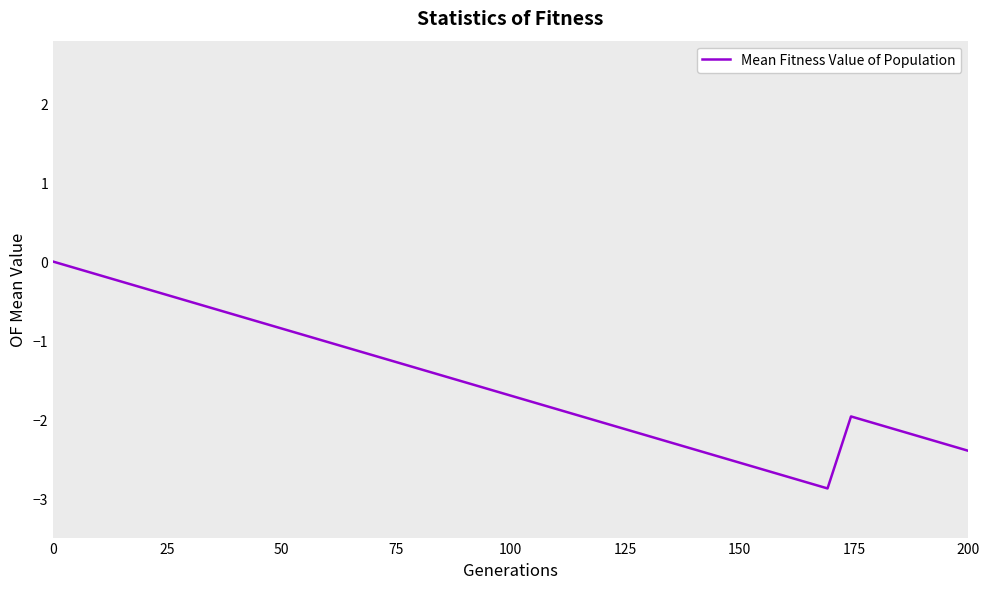

What is the smallest value displayed?

-2.9